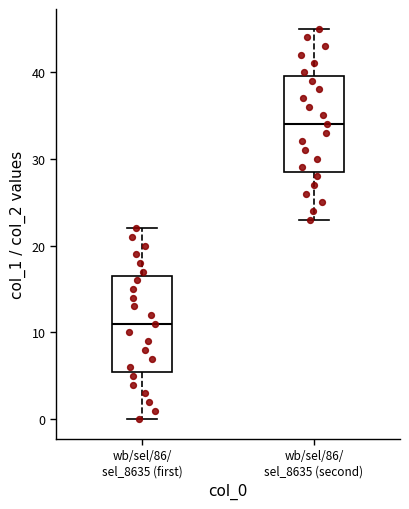

Which box has the highest median line?

wb/sel/86/ sel_8635 (second)